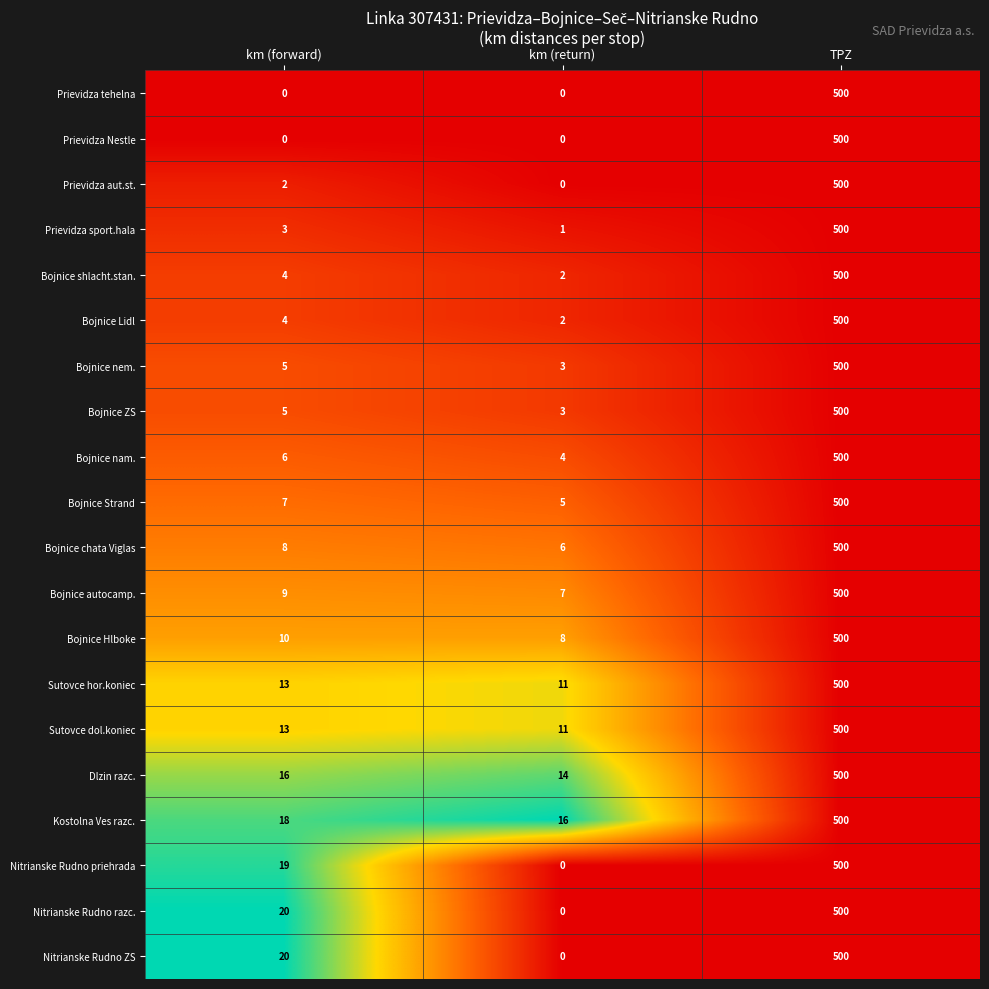

Which category has the lowest value in the Nitrianske Rudno priehrada series?

km (return)